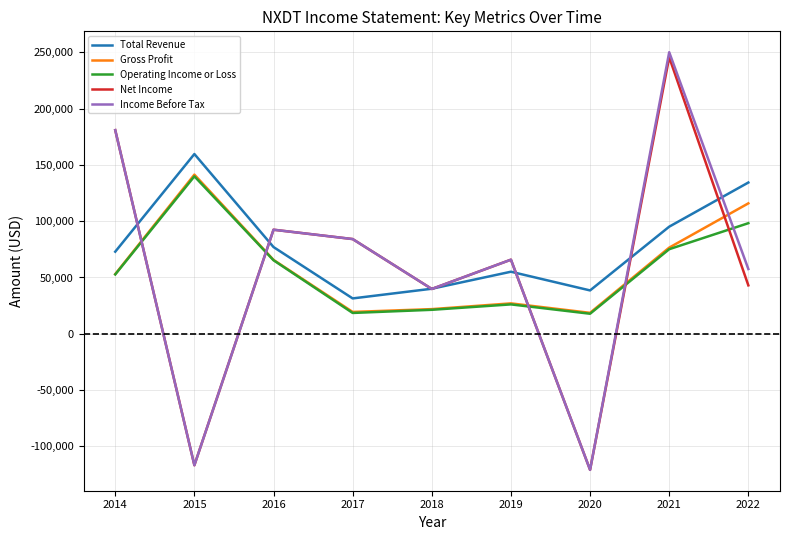

Is this an area chart (filled region under the line)?

No